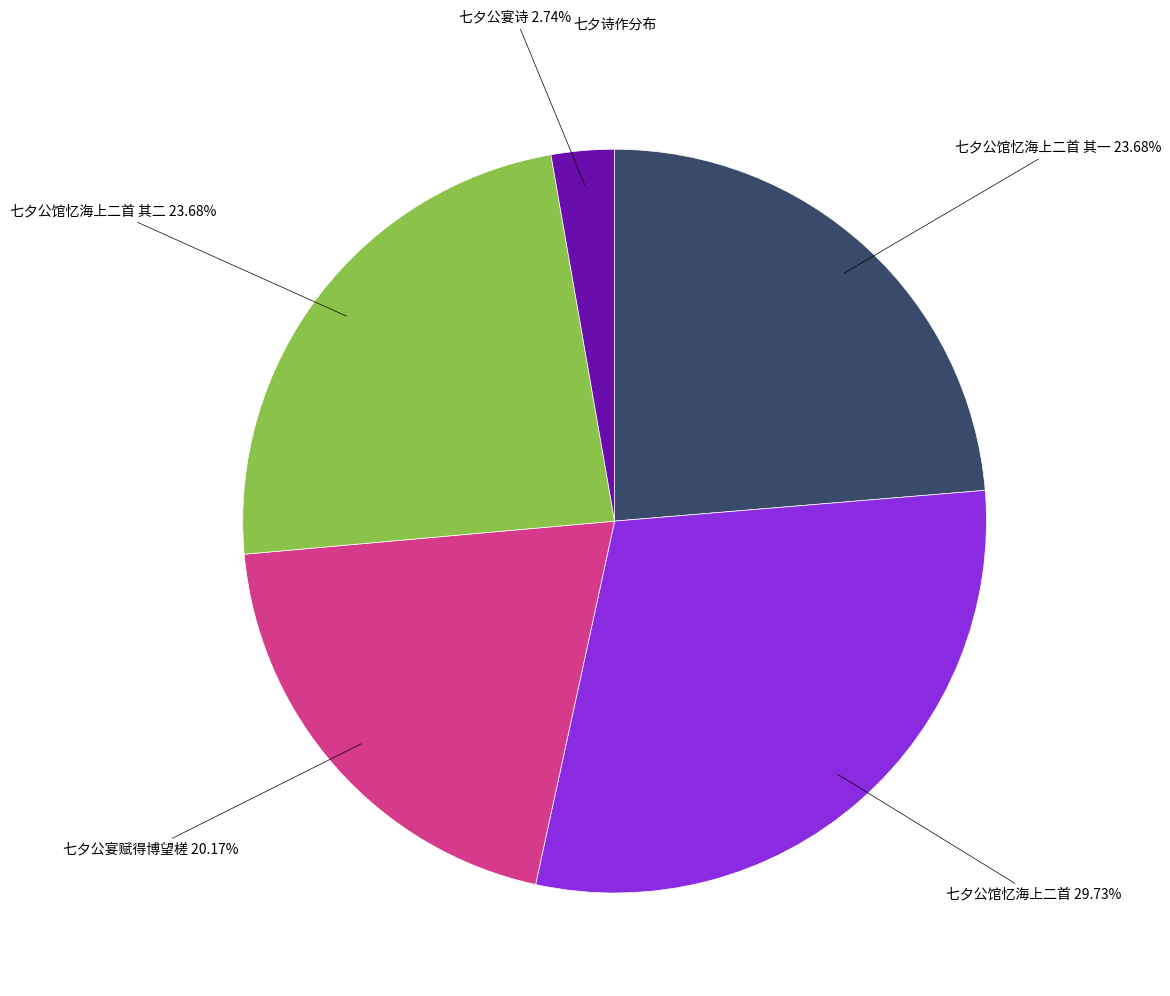

Does any single category account for the majority?

No